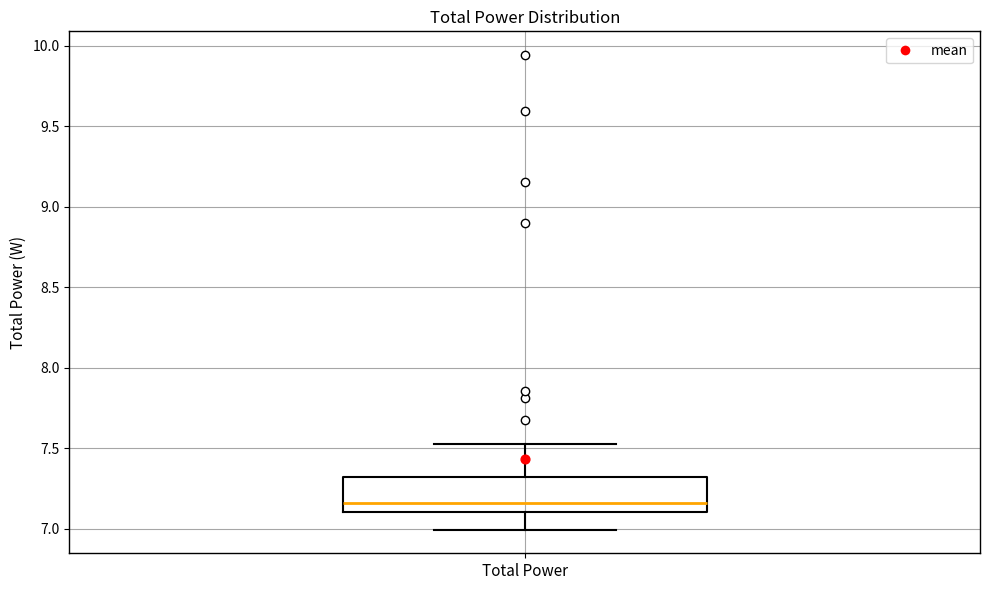

Read this box plot against the y-axis: the position of the median line, the range covered by the box, and the ends of both whiskers. The values are not printed on the chart, so give them approximately, as read against the axis.

median 7.15, box 7.10 to 7.30, whiskers 7.00 to 7.55